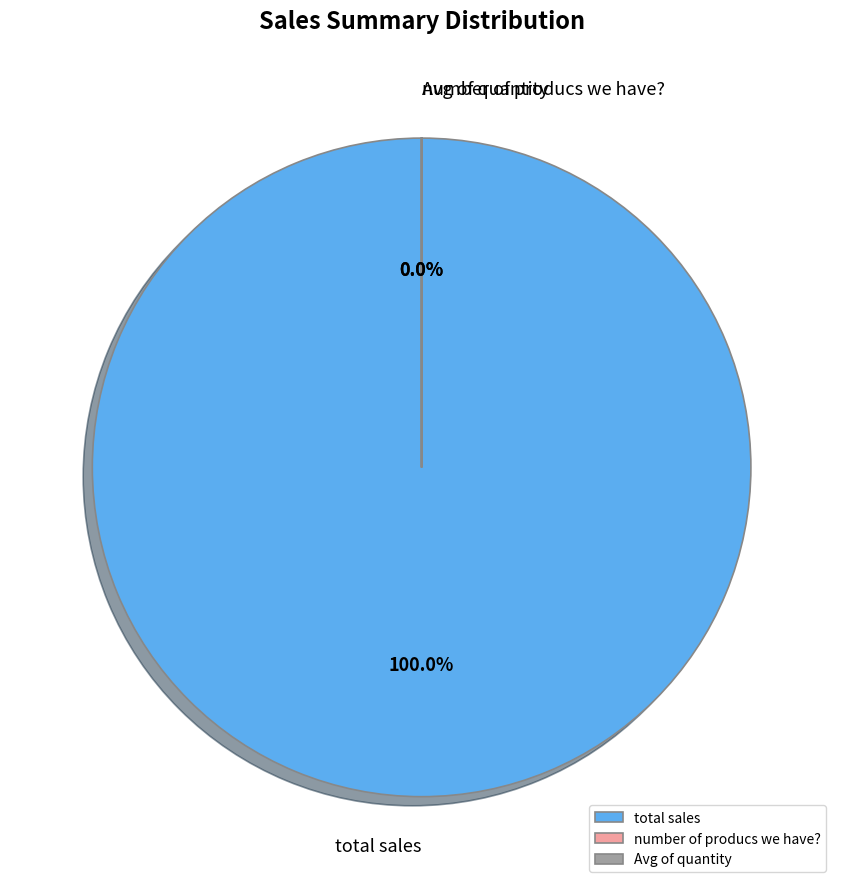

Is it true that total sales is 100% of the pie?

True